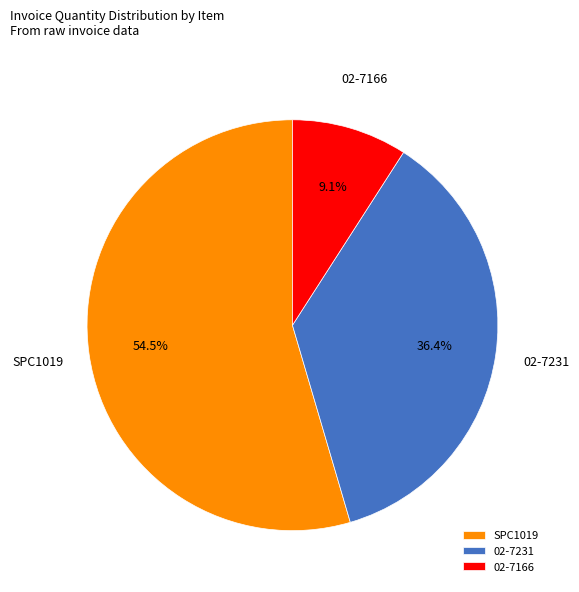

Which slice is the largest?

SPC1019